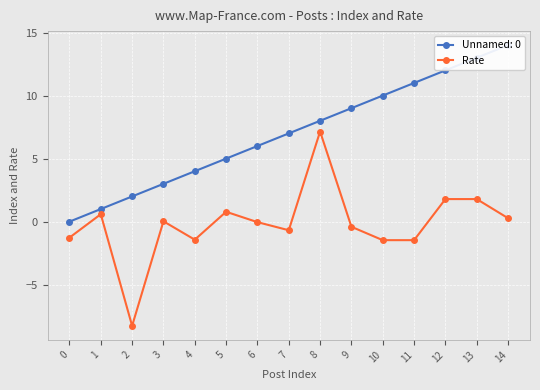

Where is the first local maximum?

1